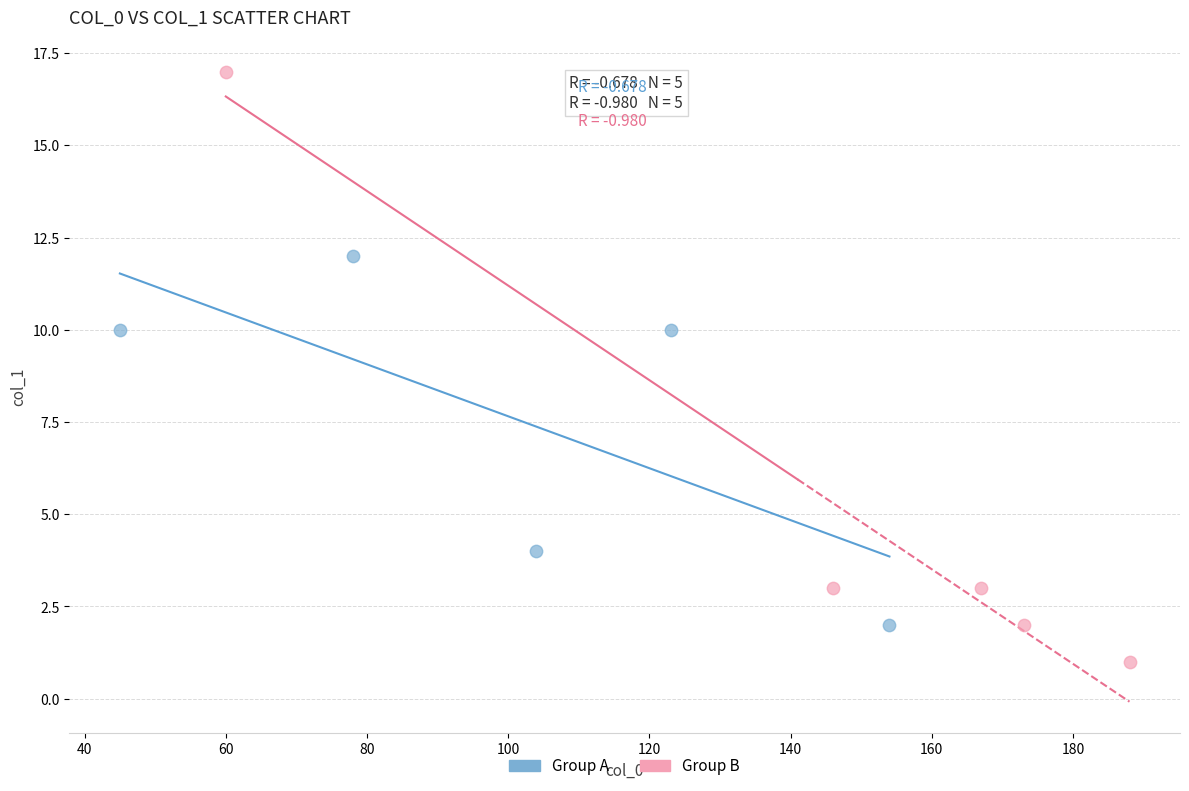

Which series has the widest spread of Y values?

Group B